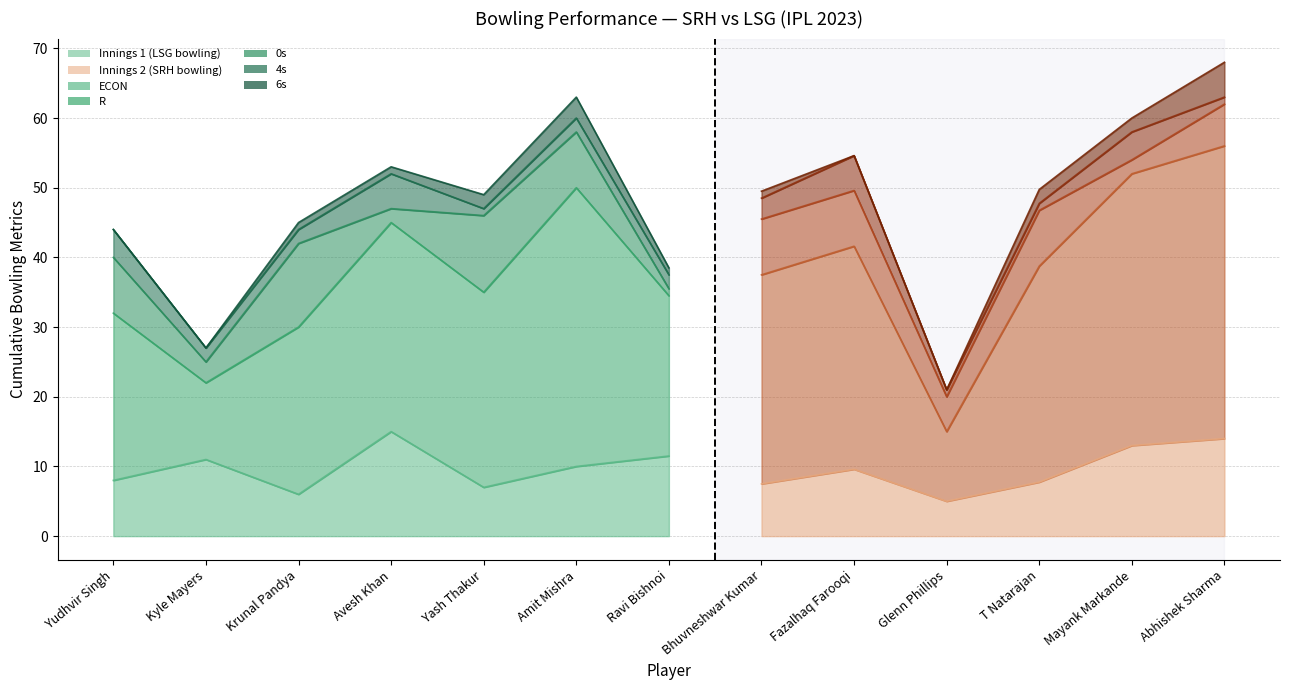

True or false: R and 6s cross at least once.

False